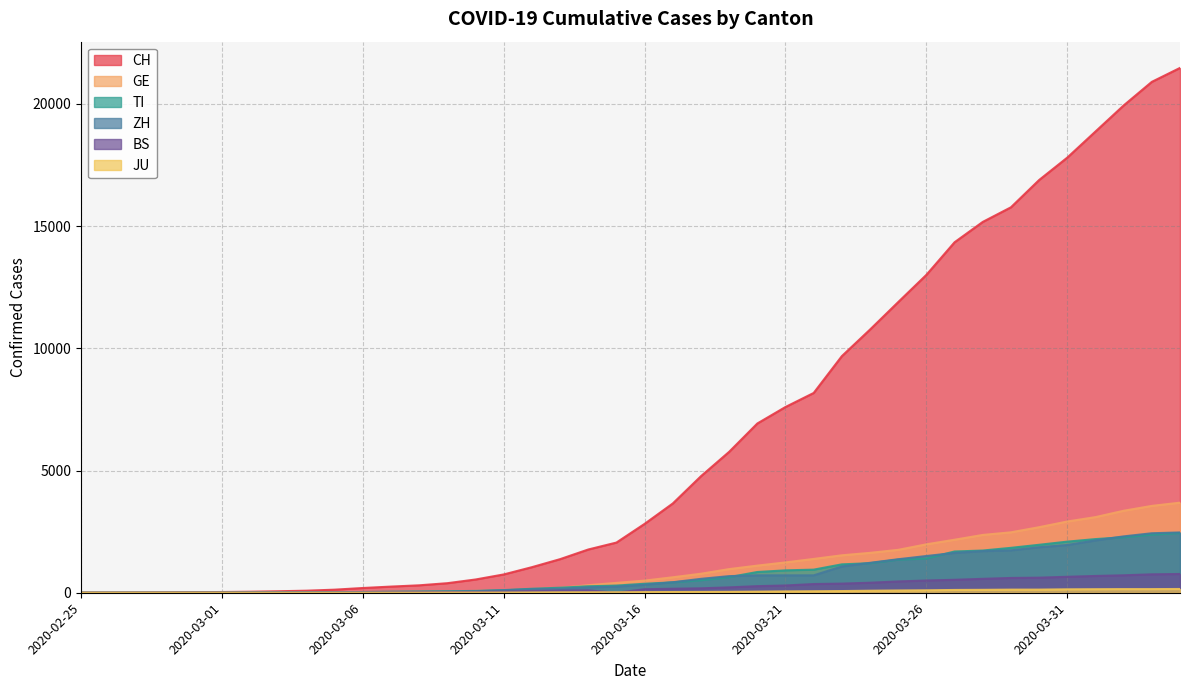

How many lines are shown in the chart?

6